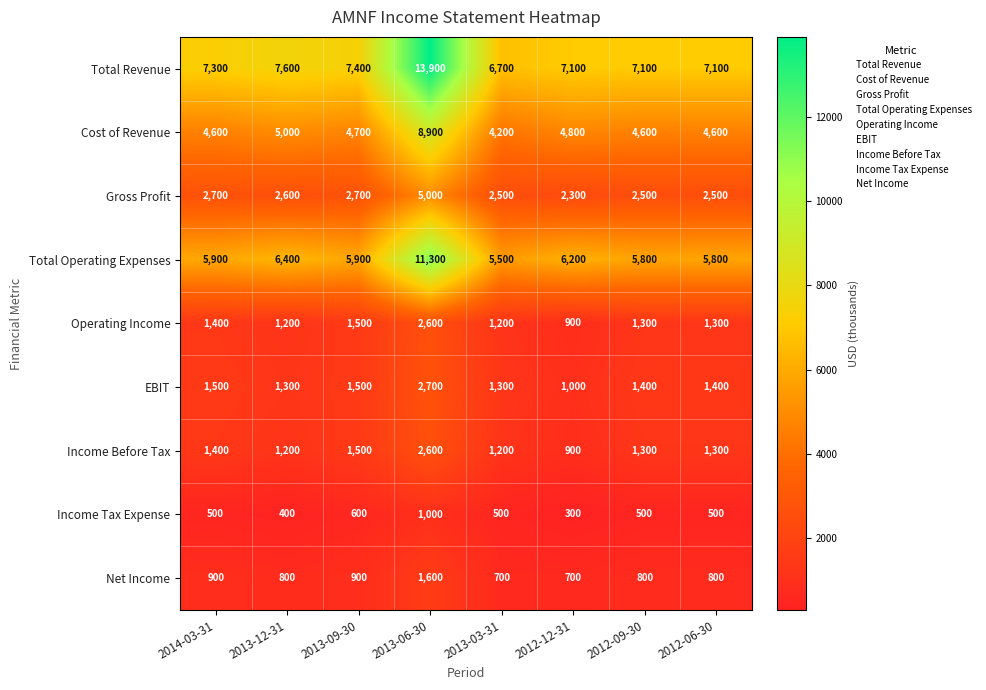

What value does the Cost of Revenue series have at 2012-09-30, to the nearest 100?

4600